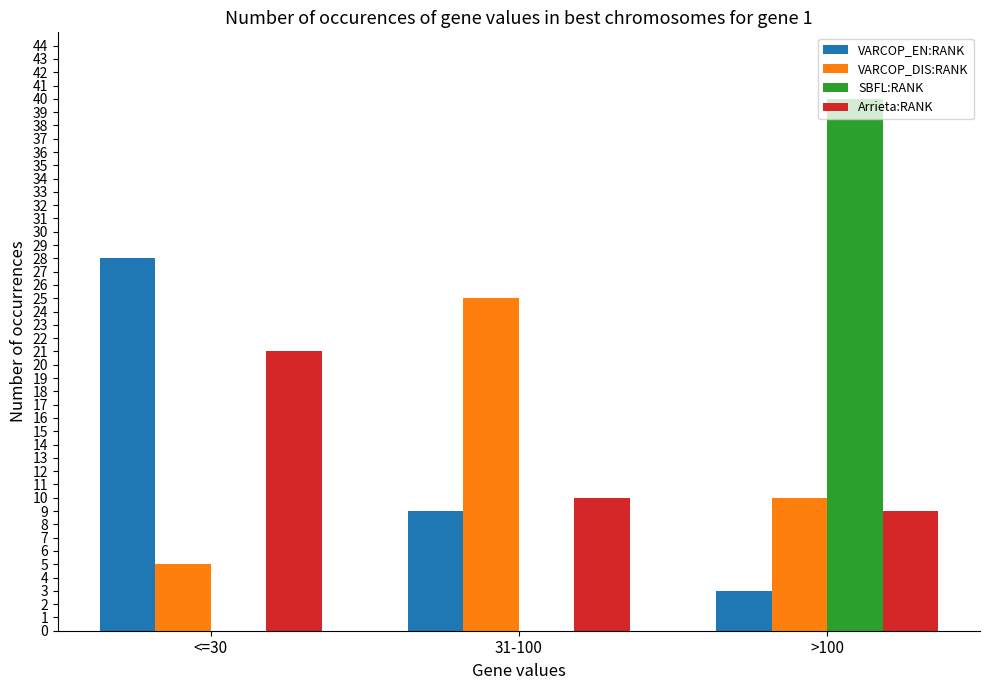

What are all the series names shown in the legend?

VARCOP_EN:RANK, VARCOP_DIS:RANK, SBFL:RANK, Arrieta:RANK